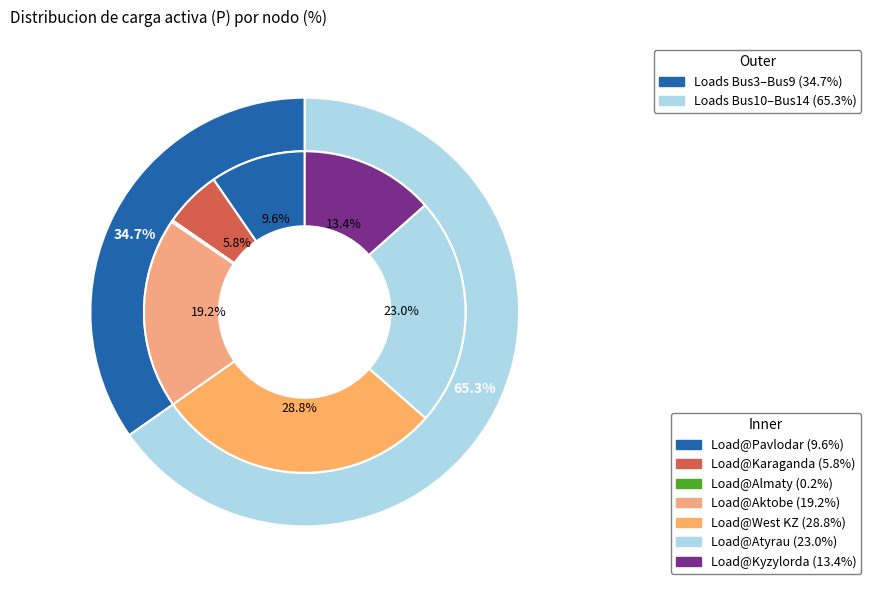

To the nearest percent, what is the difference between the largest and smallest slice percentages?

29%